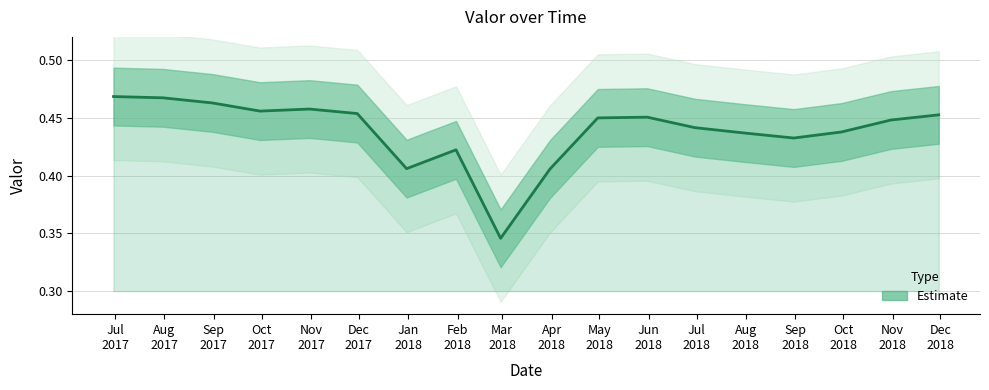

Is this an area chart (filled region under the line)?

No